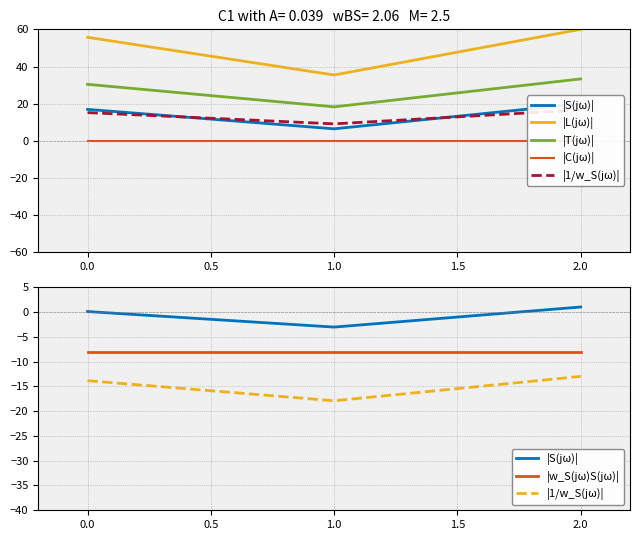

Read the |w_S(jω)S(jω)| value at 0.0.

-8.0